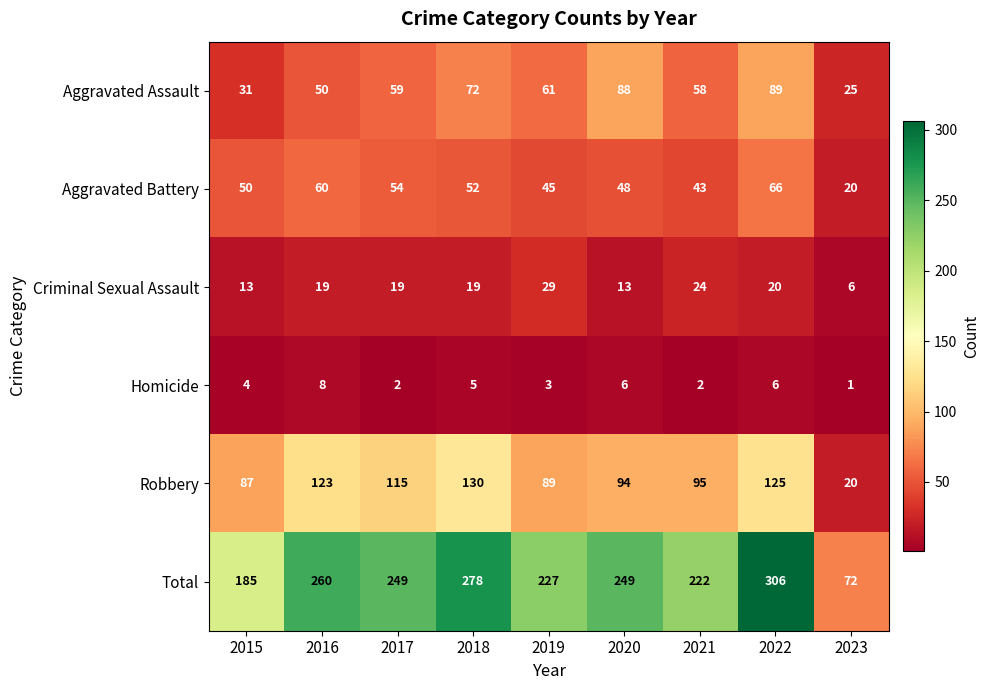

True or false: Criminal Sexual Assault has a value of 19 at 2016.

True